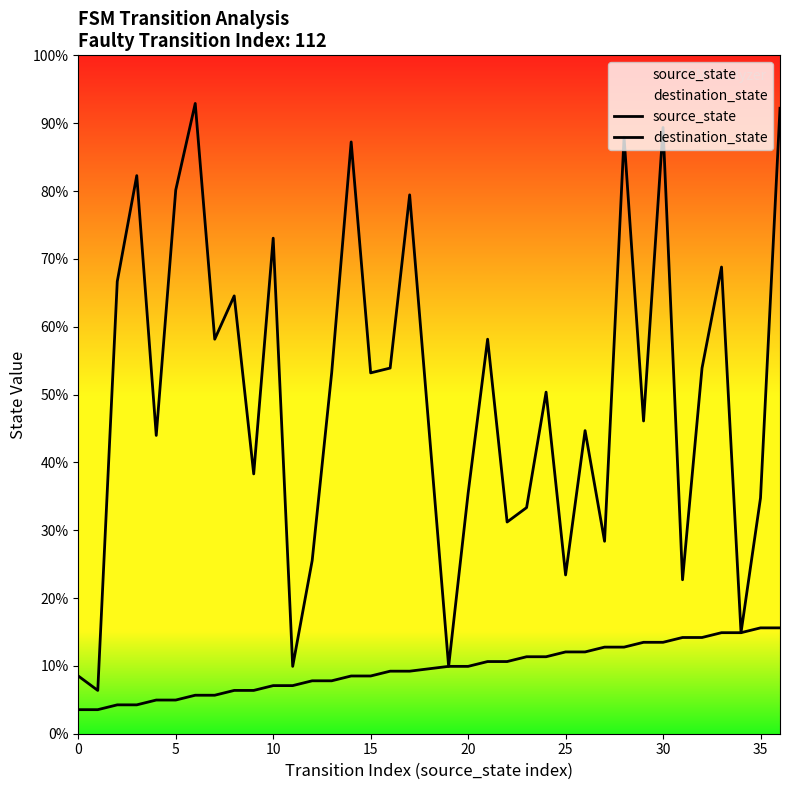

What is the label of the 25th point from the left?

25